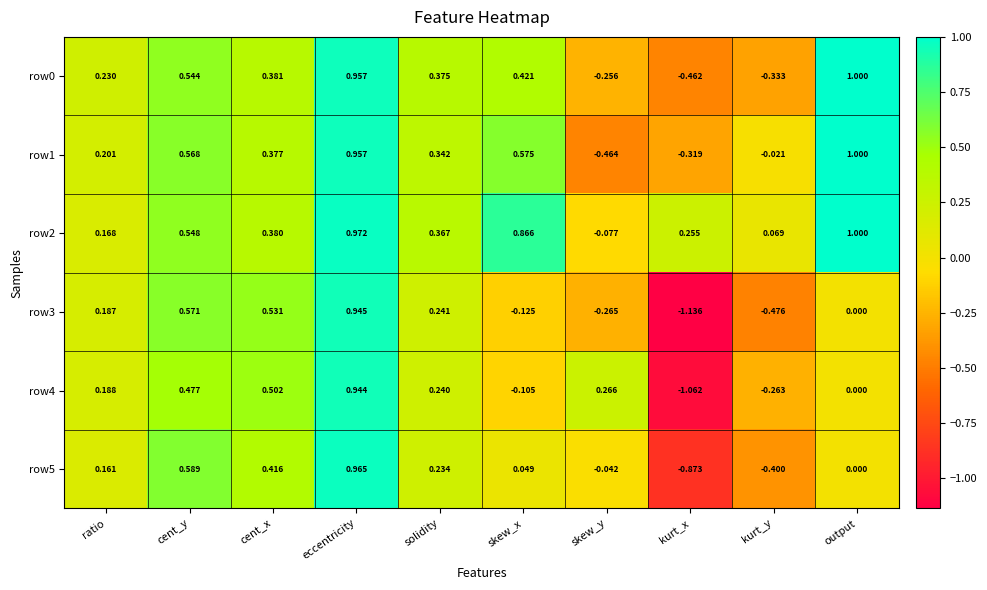

Which category has the highest value in the row2 series?

output